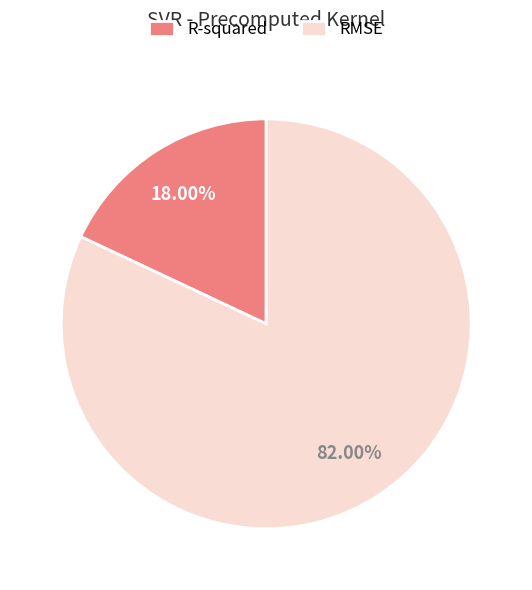

Which category has the biggest portion of the pie?

RMSE